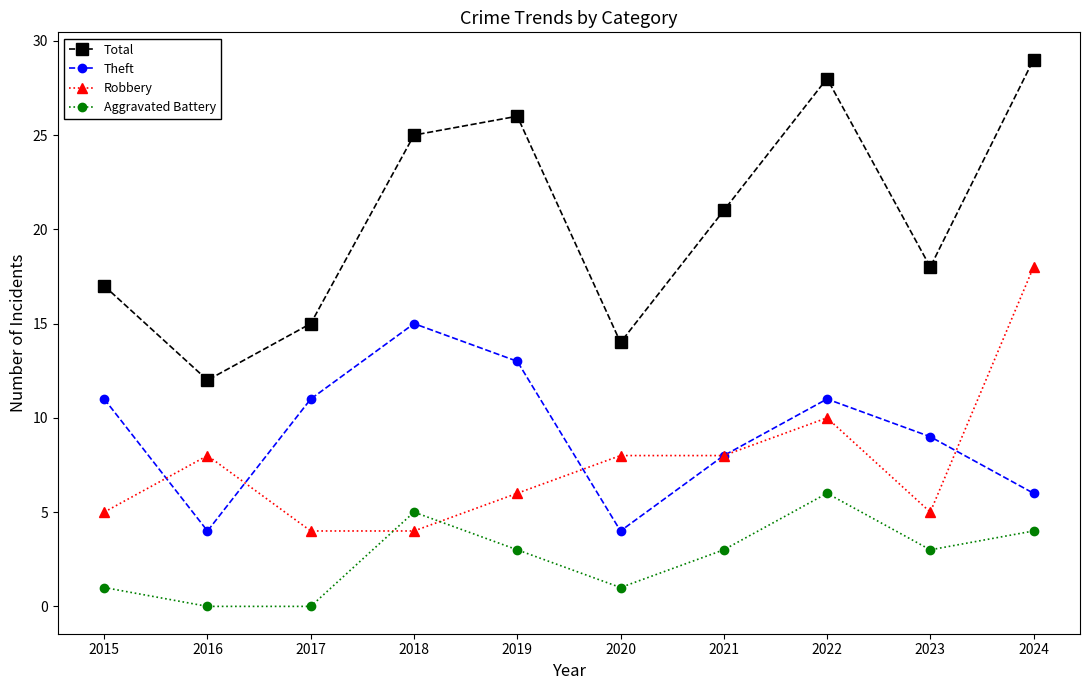

How many categories are shown in the chart?

10